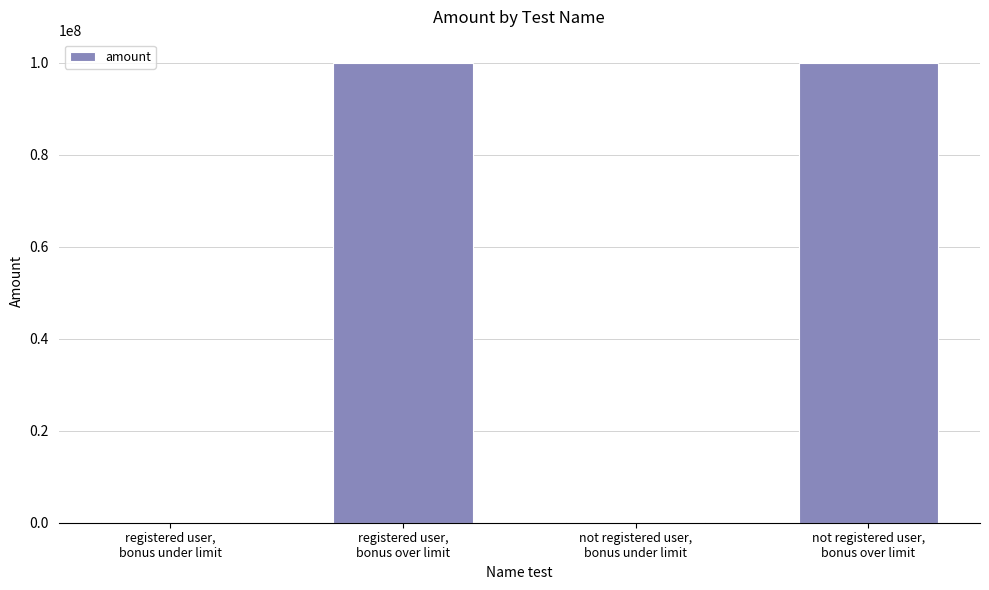

Are the bars horizontal?

No